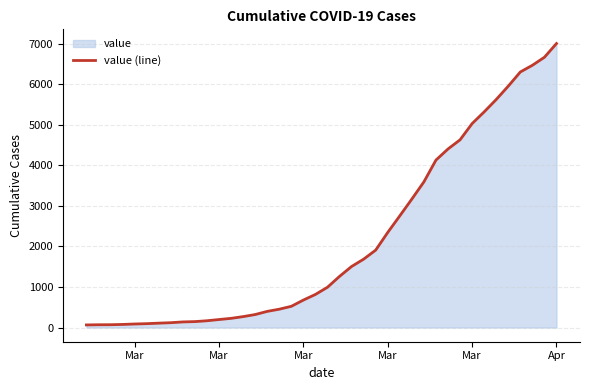

How many lines are shown in the chart?

1